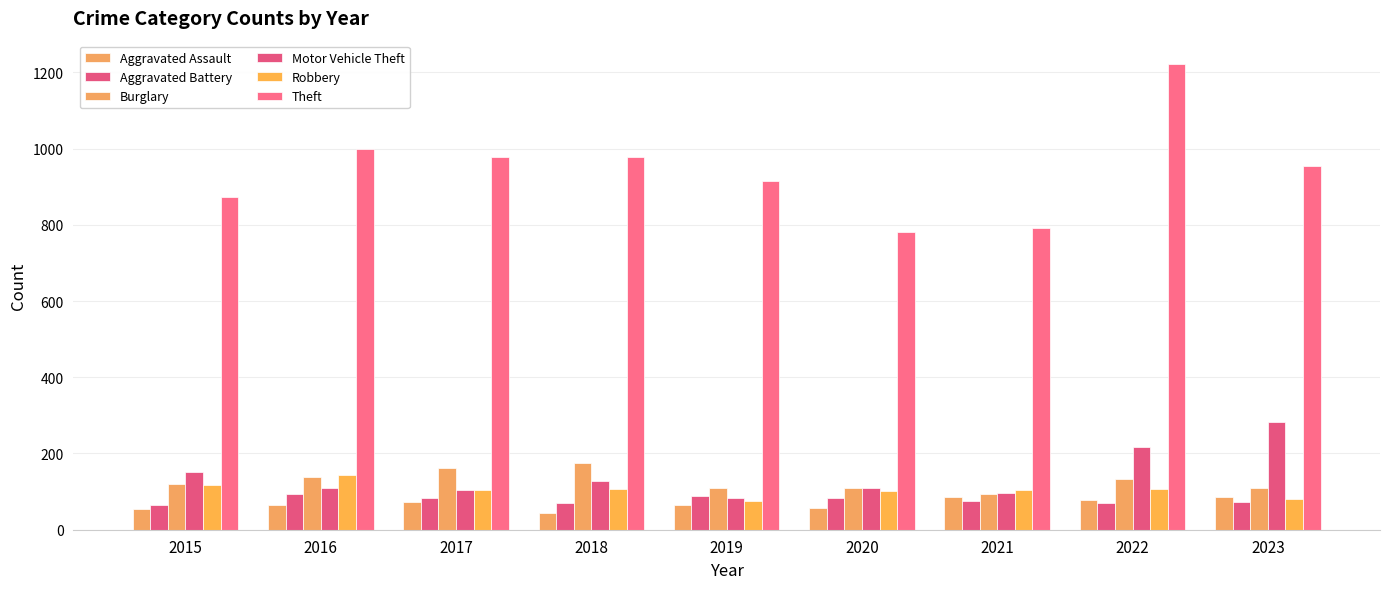

How many bars are there in each group?

6